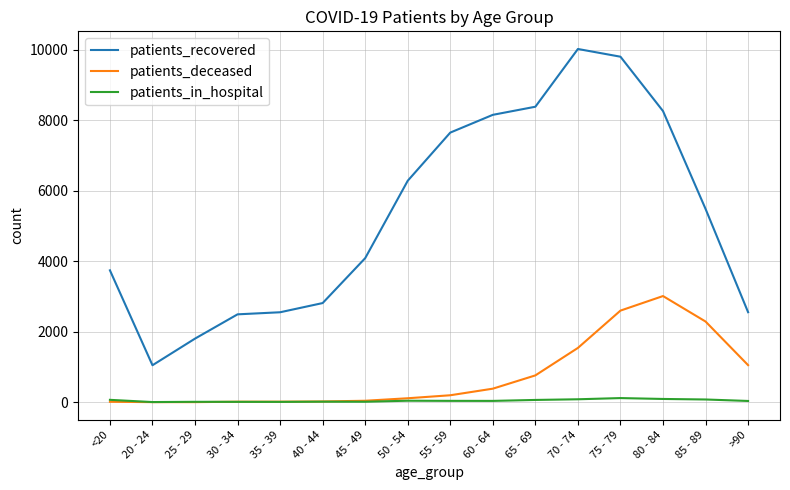

Which series has the widest spread of values?

patients_recovered